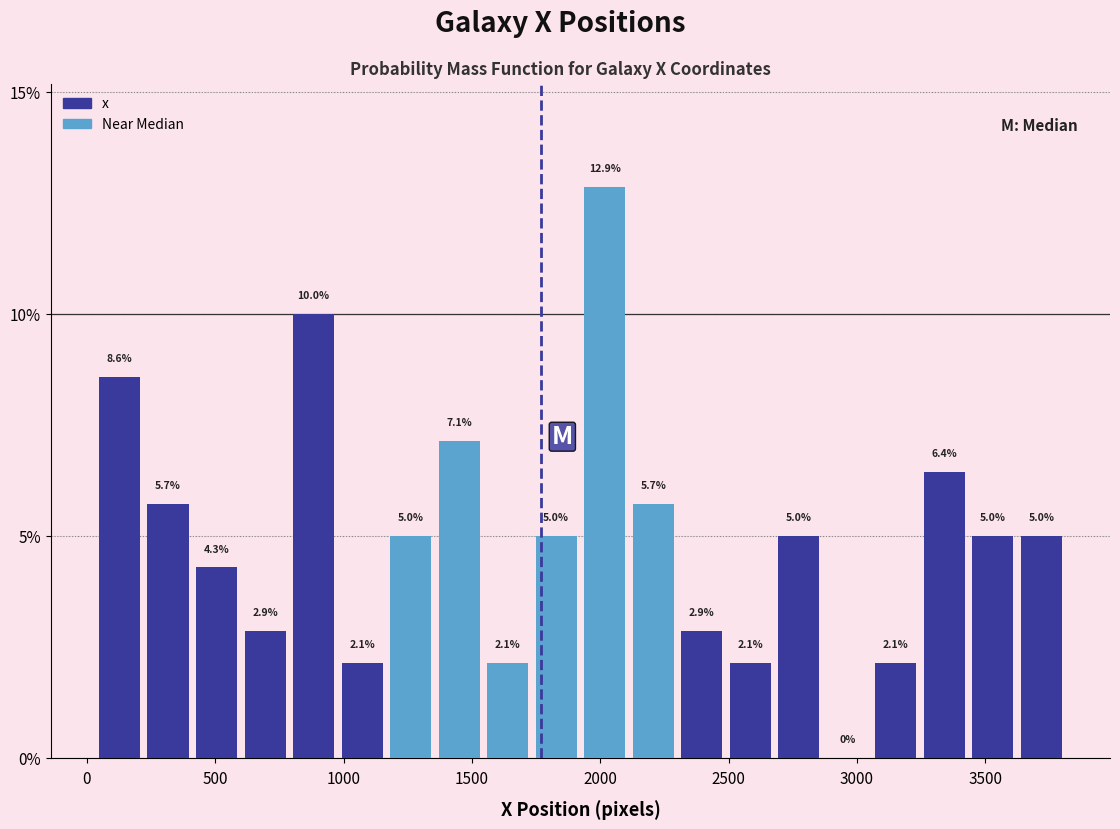

Around what value on the x-axis is the tallest bar? Give the approximate position of its centre, as read against the axis.

2000